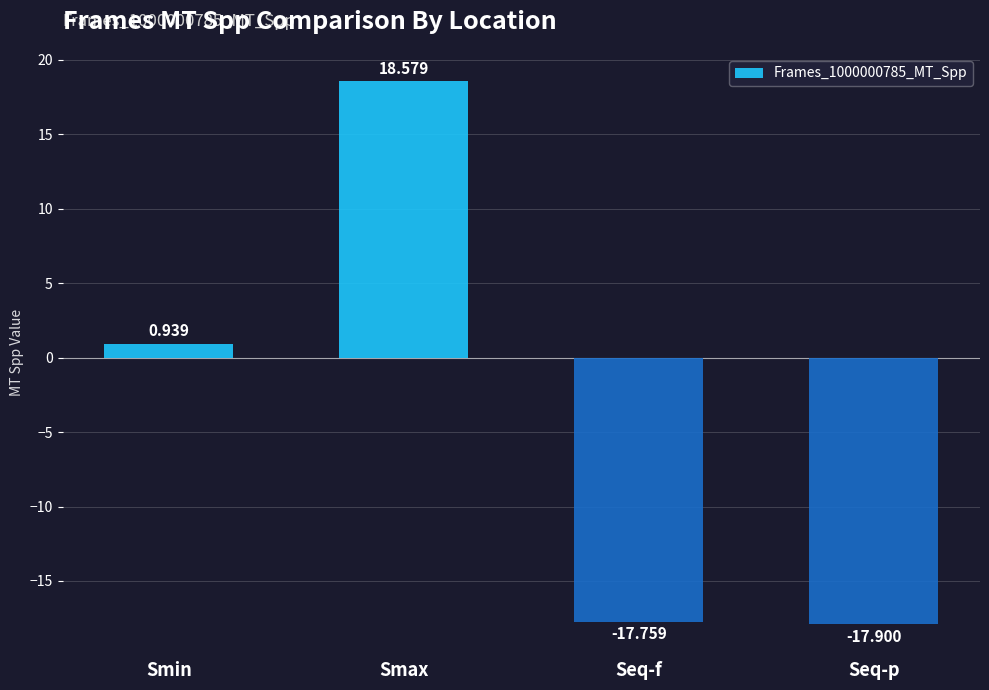

Are the bars grouped side by side (vs. stacked)?

No